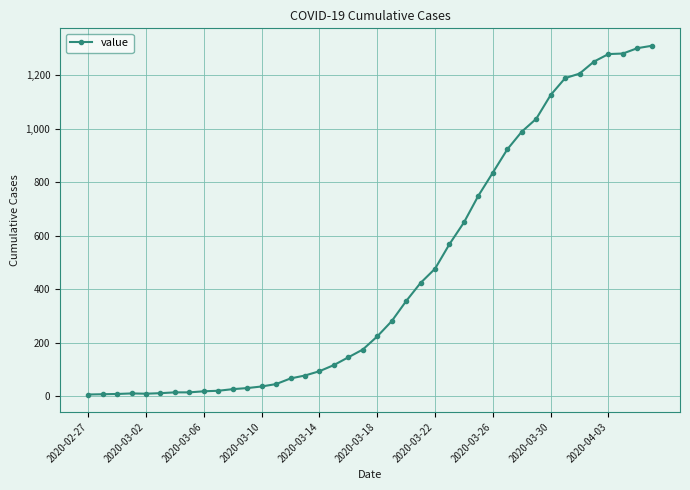

What is the minimum value shown in the chart?

7